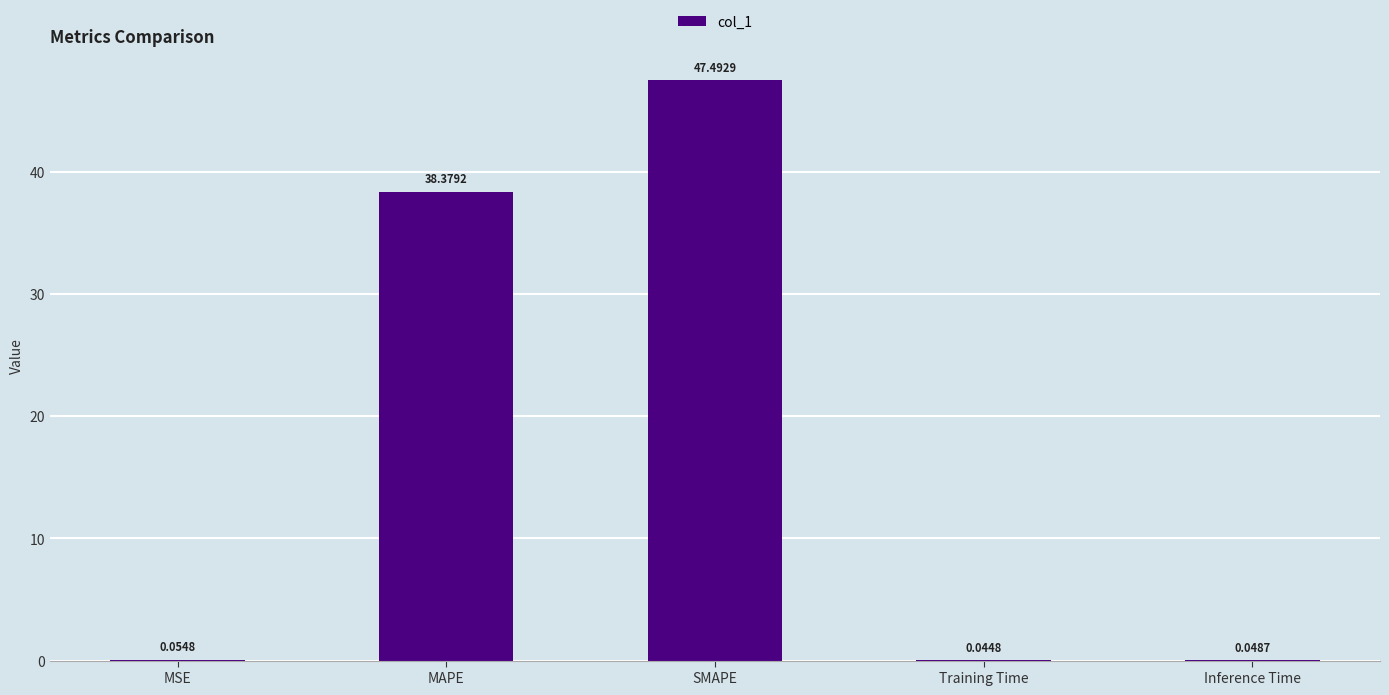

Where is the data nearest to the value 23?

MAPE